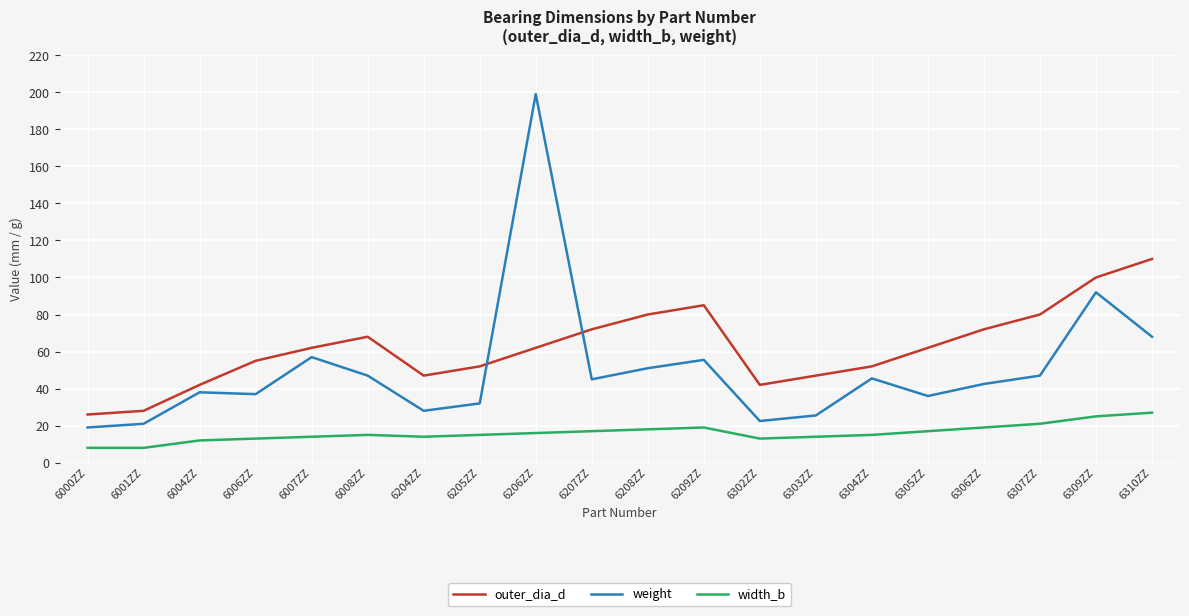

Rank the series at 6303ZZ from highest to lowest value.

outer_dia_d, weight, width_b